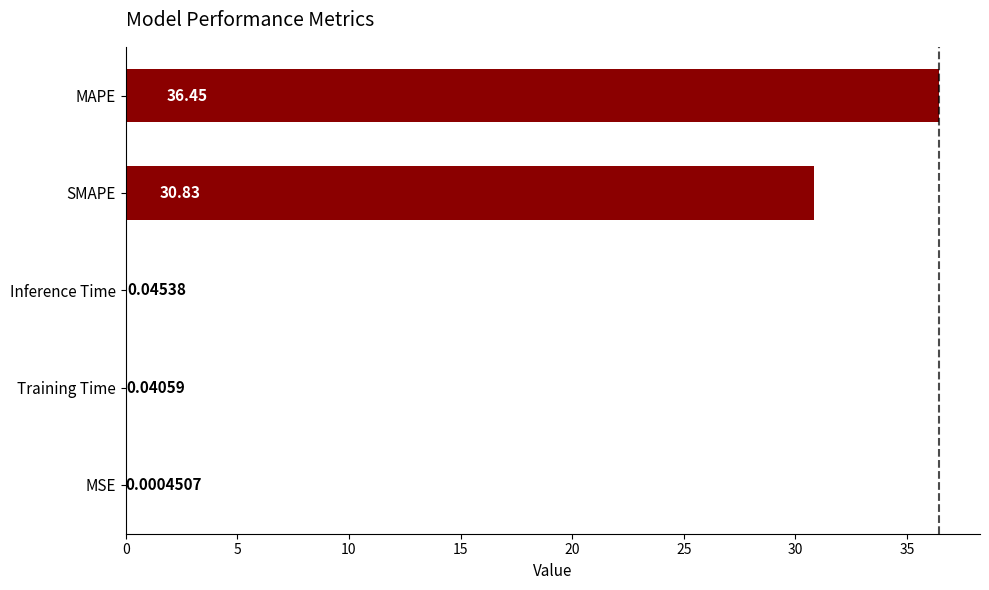

Where is the data nearest to the value 18?

SMAPE